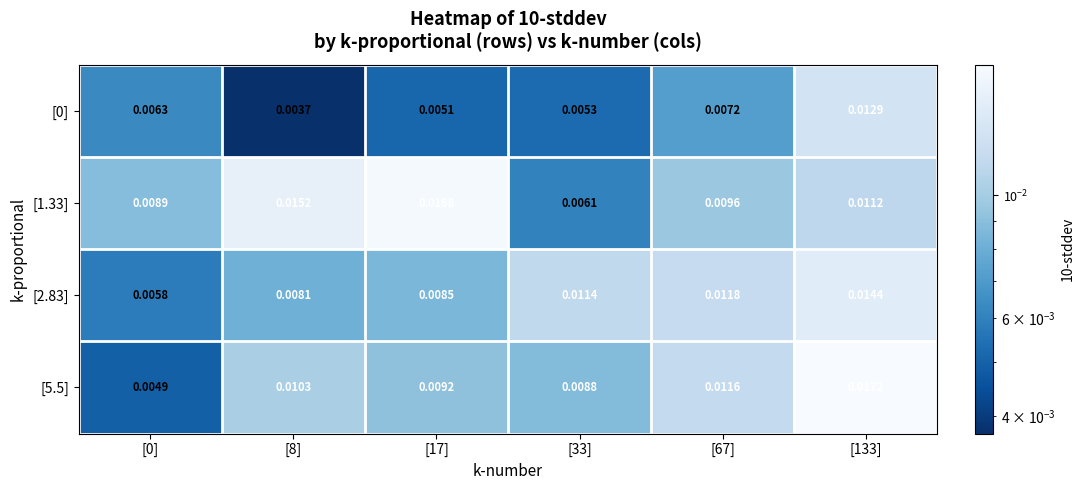

At which category is the sum across all series the highest?

[133]